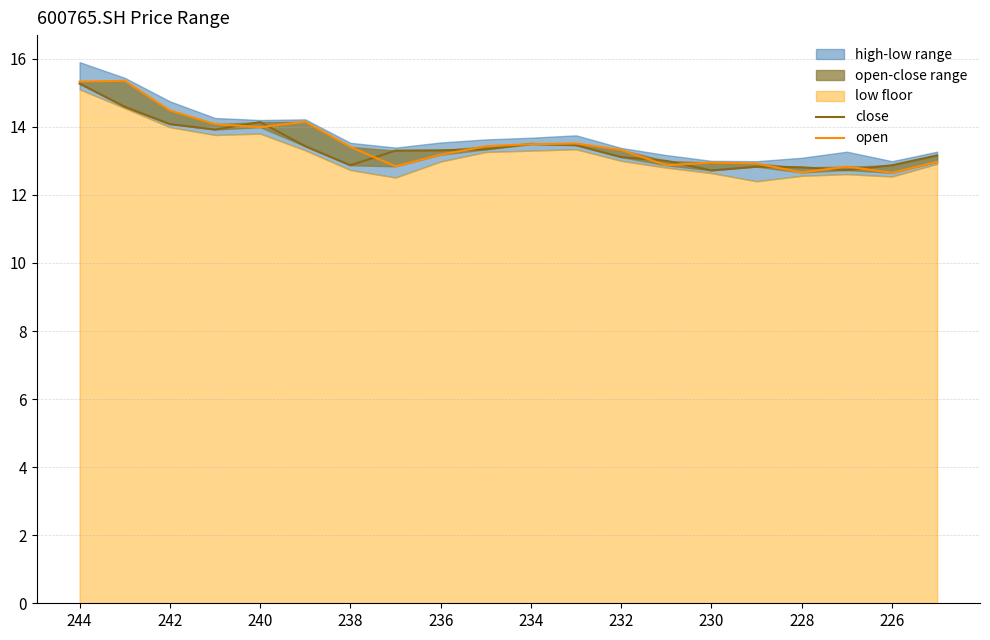

True or false: close and open cross at least once.

True